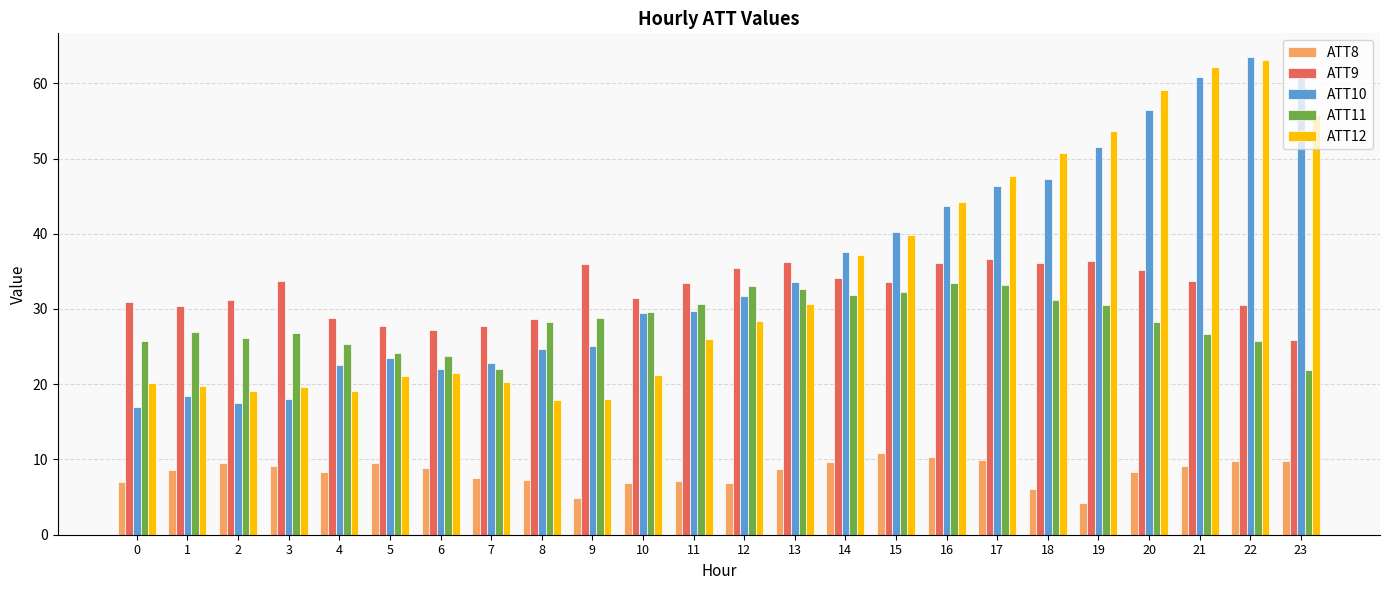

What is the sum of all ATT11 values?

678.6